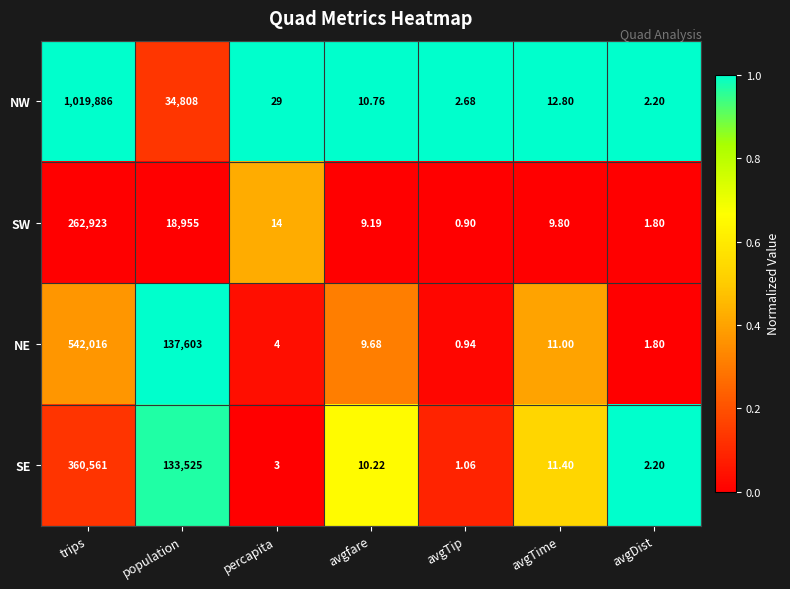

List the labels in order of SW value, smallest first.

avgTip, avgDist, avgfare, avgTime, percapita, population, trips